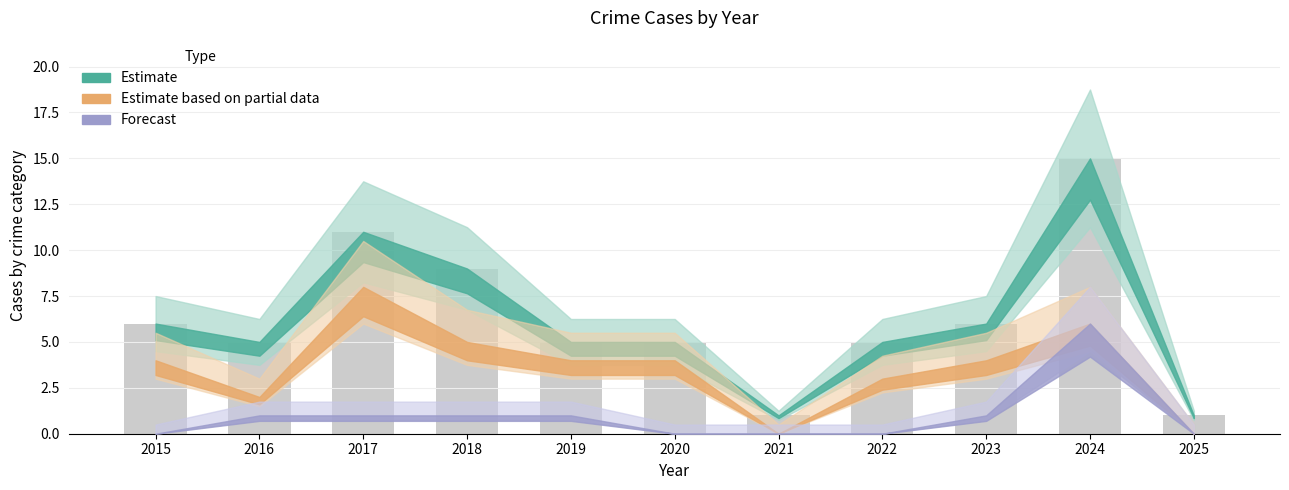

What is the greatest value displayed?

15